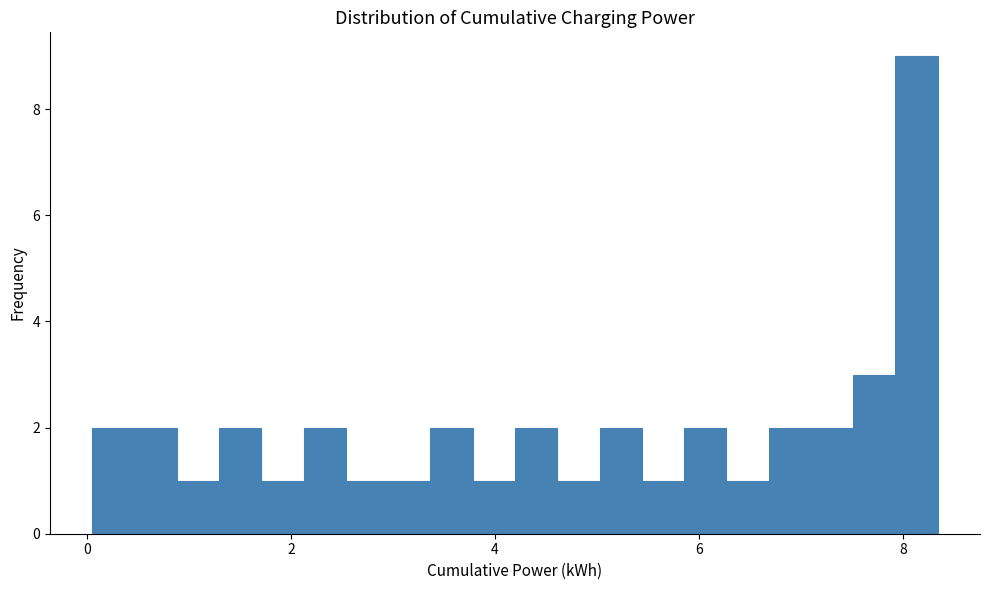

Around what value on the x-axis is the tallest bar? Give the approximate position of its centre, as read against the axis.

8.2